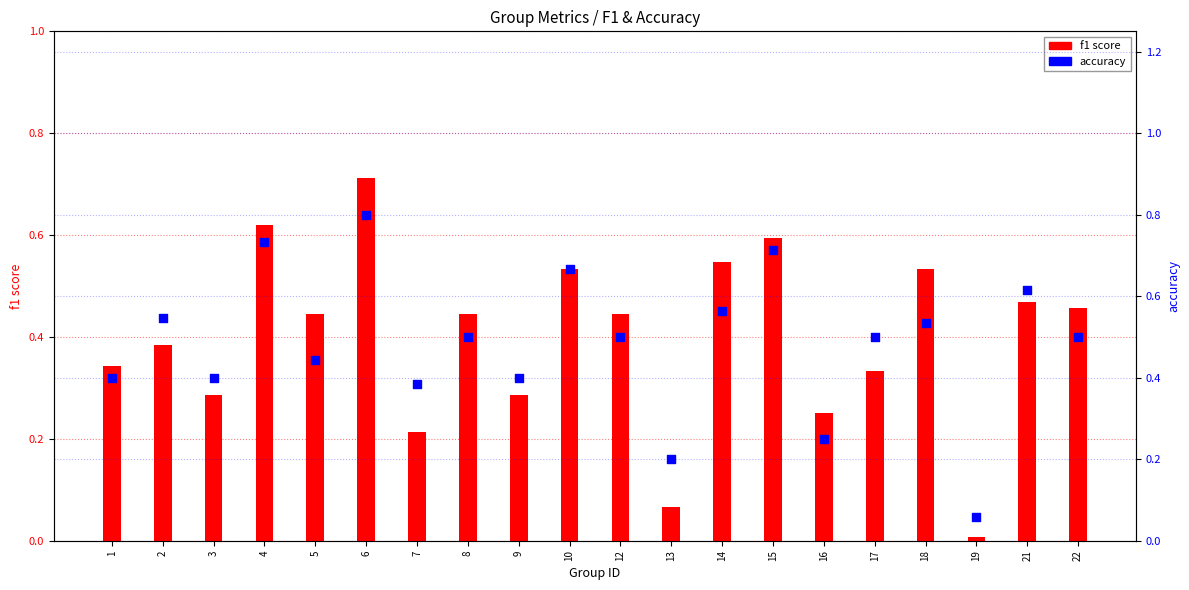

At how many categories does at least one series exceed 0?

20